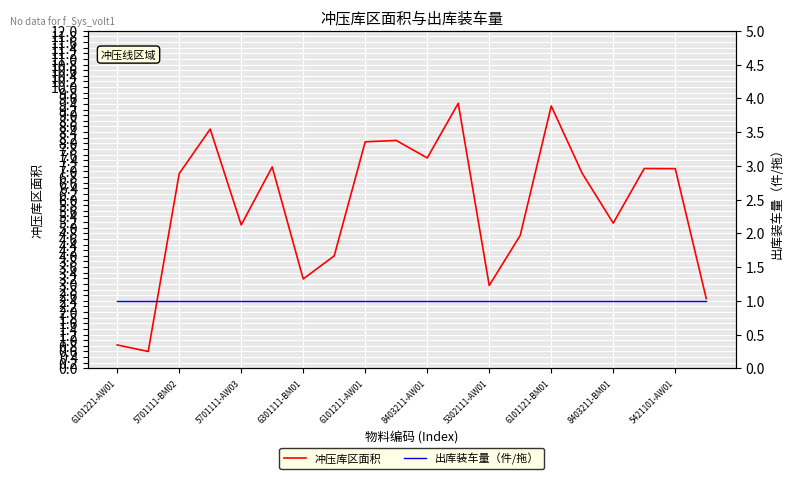

Where does the 冲压库区面积 series first go above 6?

5701111-BM02